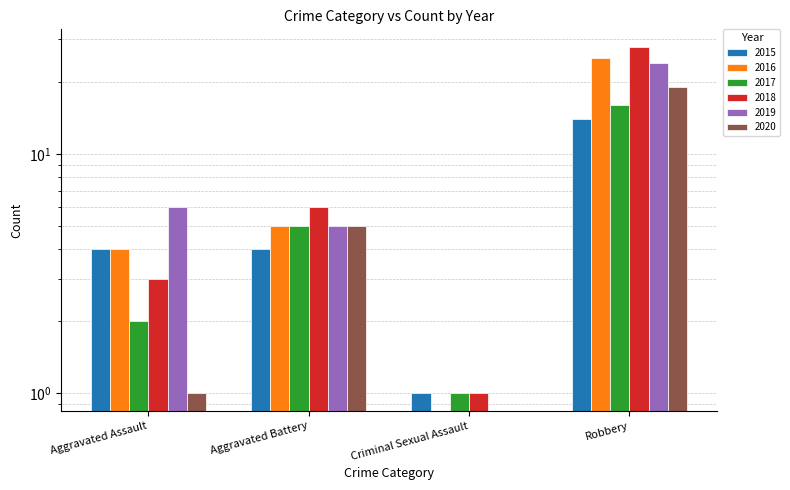

Is it true that 2019 equals 24 at Robbery?

True